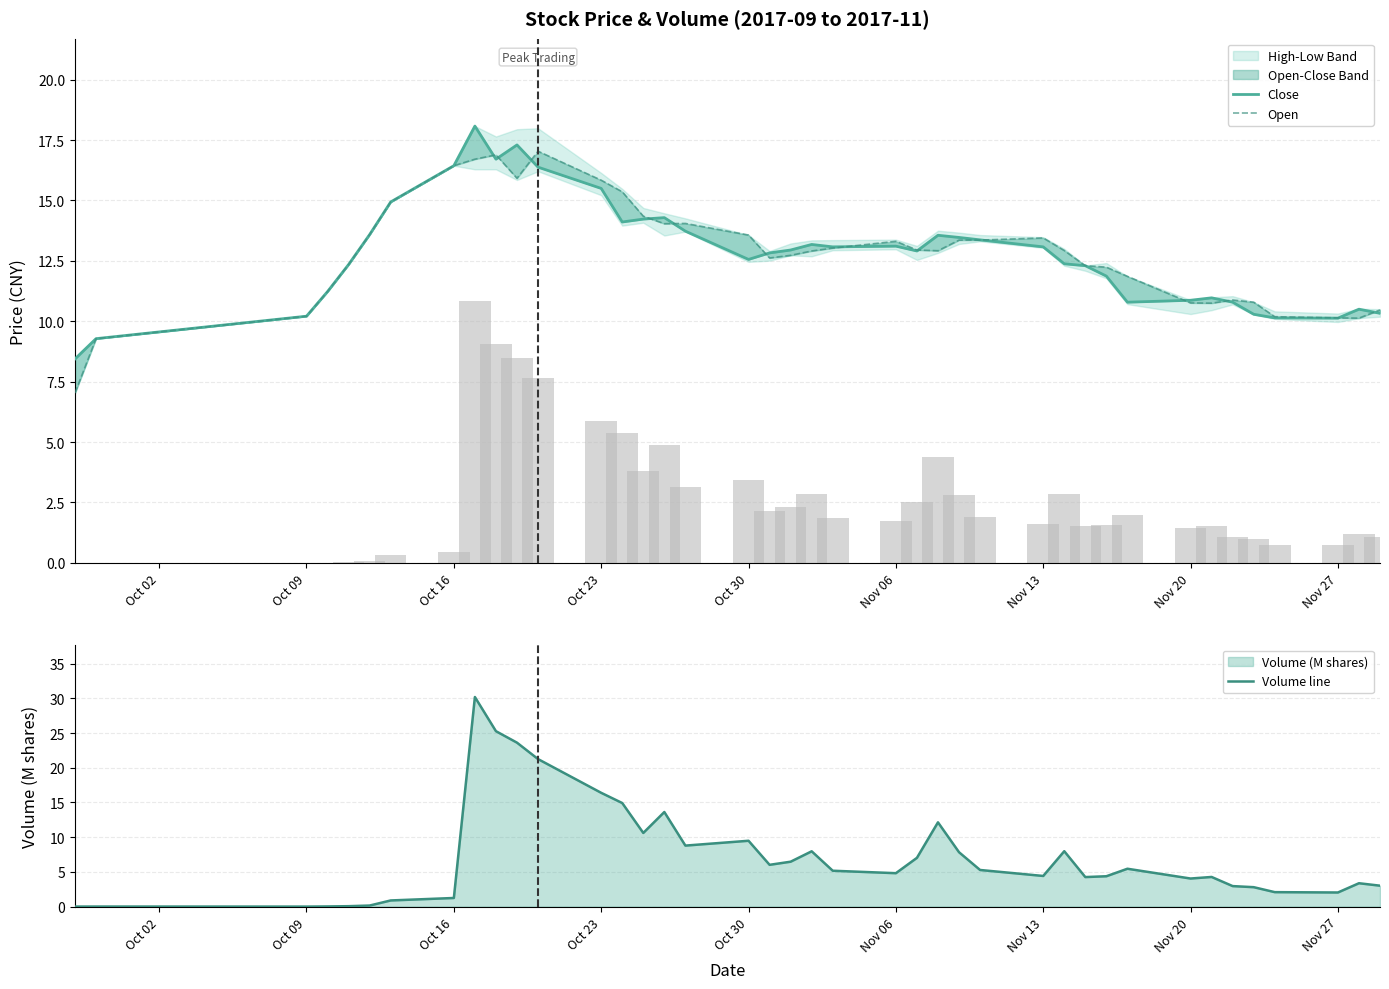

Reading right to left, transcribe all the data shown in this chart.

Close: 10.3	10.5	10.1	10.1	10.3	10.8	11.0	10.9	10.8	11.9	12.3	12.4	13.1	13.4	13.5	13.6	12.9	13.1	13.1	13.2	12.9	12.8	12.6	13.7	14.3	14.2	14.1	15.5	16.4	17.3	16.7	18.1	16.4	14.9	13.6	12.3	11.2	10.2	9.3	8.4
Open: 10.5	10.1	10.1	10.2	10.8	10.9	10.8	10.8	11.9	12.2	12.3	12.9	13.4	13.4	13.4	12.9	12.9	13.3	13.0	12.9	12.7	12.6	13.6	14.1	14.0	14.3	15.4	15.8	17.0	15.9	16.9	16.7	16.4	14.9	13.6	12.3	11.2	10.2	9.3	7.0
Volume line: 3.0	3.4	2.0	2.1	2.8	3.0	4.3	4.0	5.5	4.4	4.3	8.0	4.4	5.3	7.8	12.1	7.0	4.8	5.2	8.0	6.5	6.0	9.5	8.8	13.6	10.6	14.9	16.4	21.2	23.6	25.3	30.2	1.2	0.9	0.2	0.1	0.0	0.0	0.0	0.0